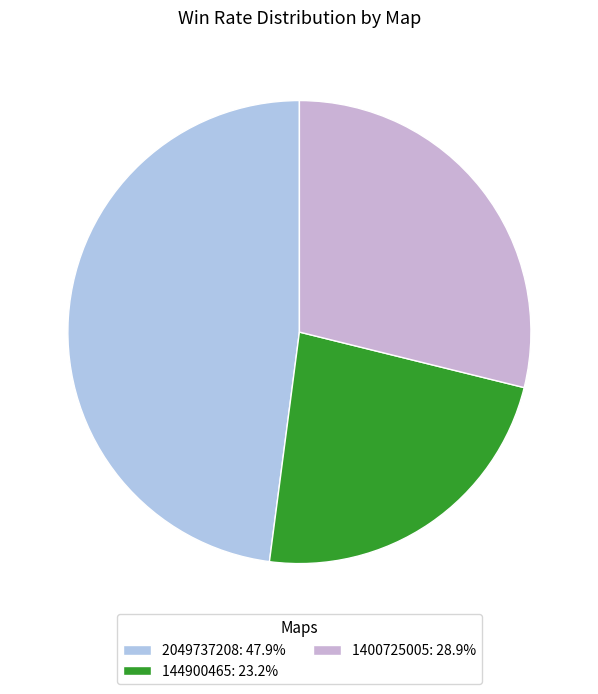

Rank the categories by value from lowest to highest.

144900465, 1400725005, 2049737208